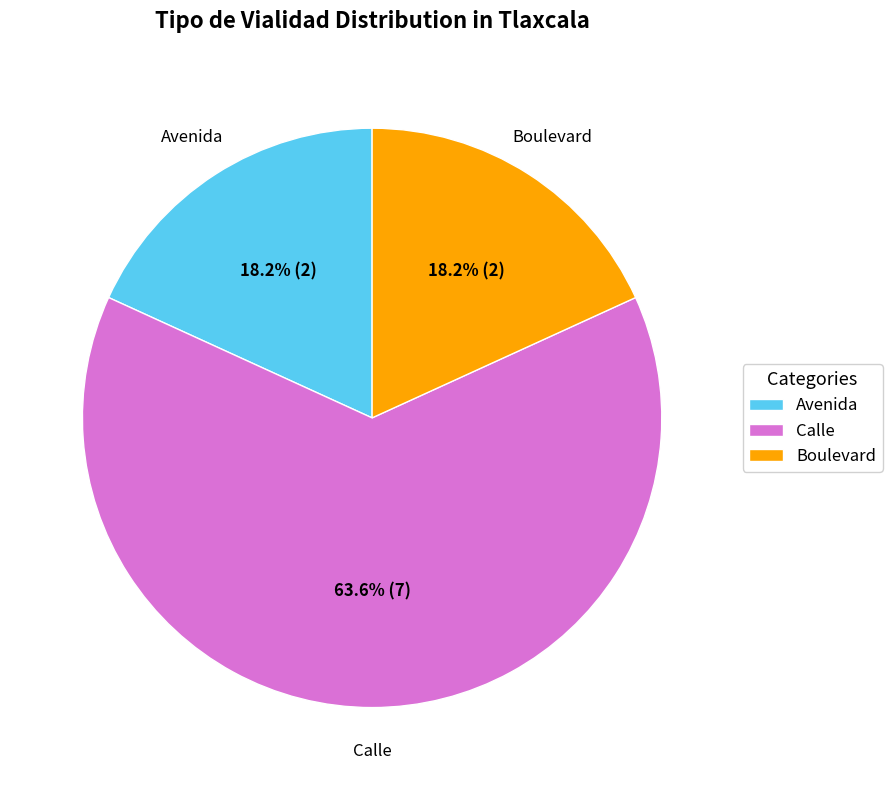

The Boulevard slice represents 32% of the pie. True or false?

False